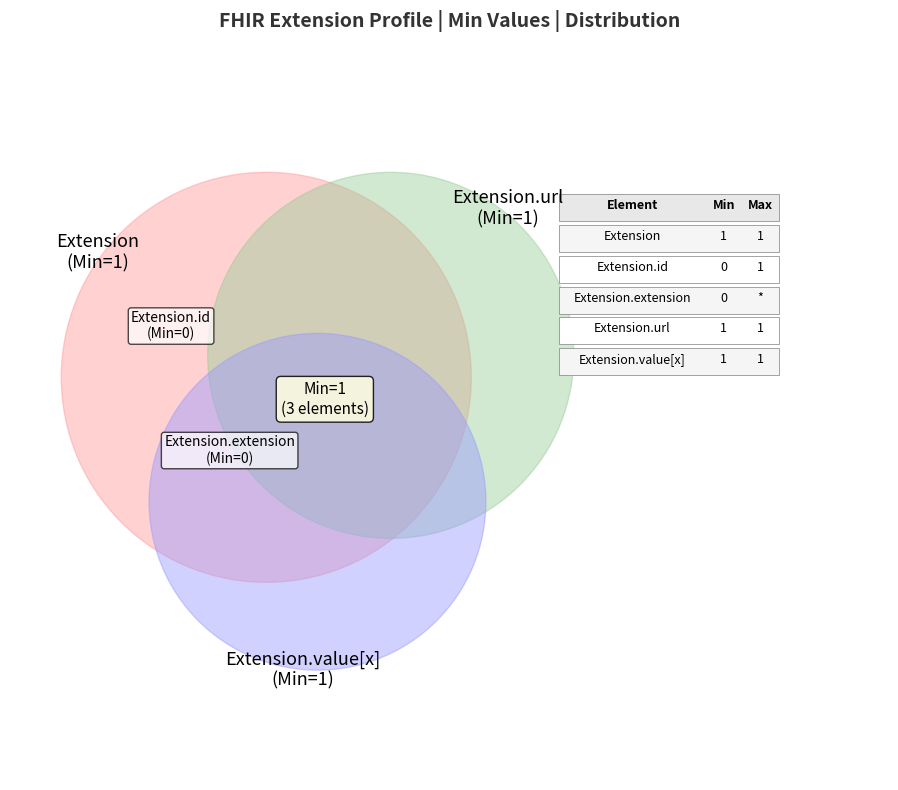

Does Extension.id account for over 50% of the chart?

No